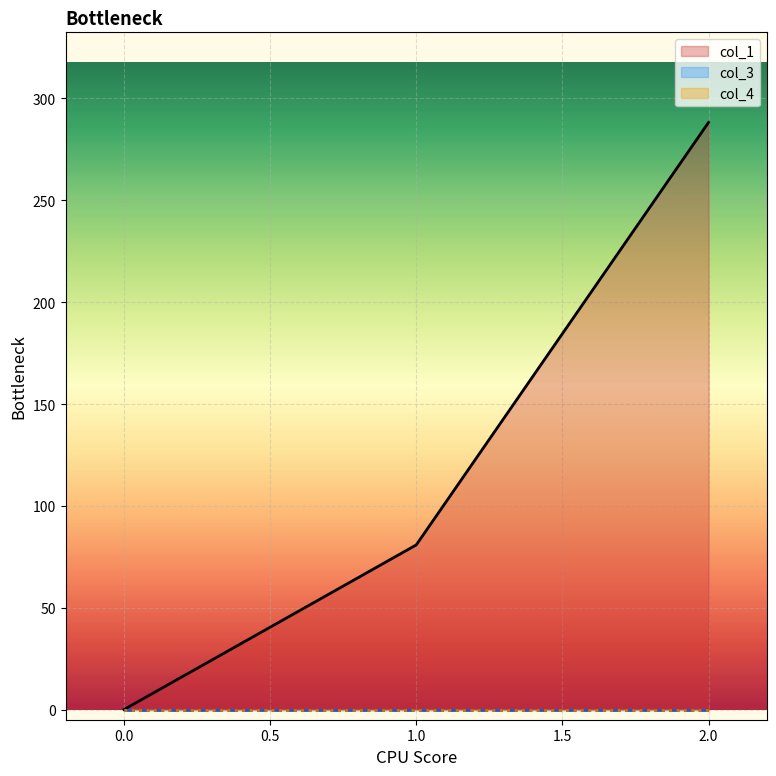

How many data points does each series have?

3